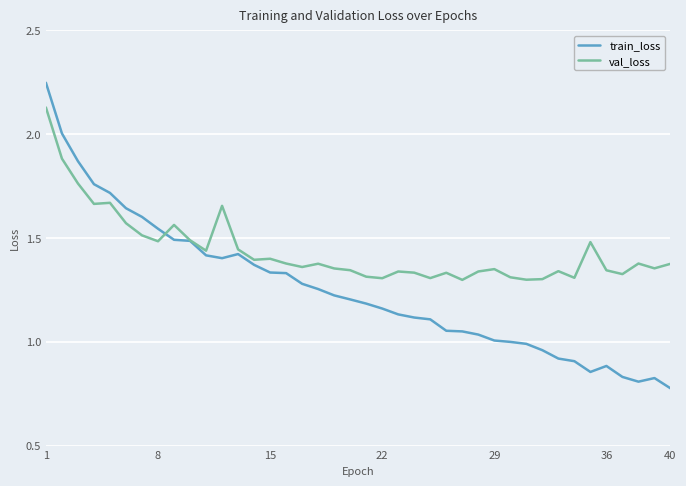

Which series has the largest range (max minus min)?

train_loss